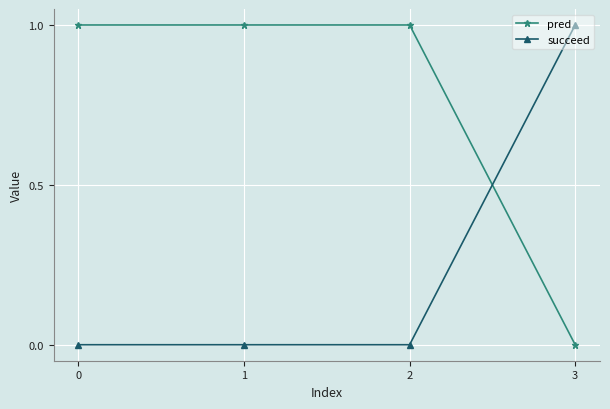

After their last crossing, which series has the higher values: pred or succeed?

succeed